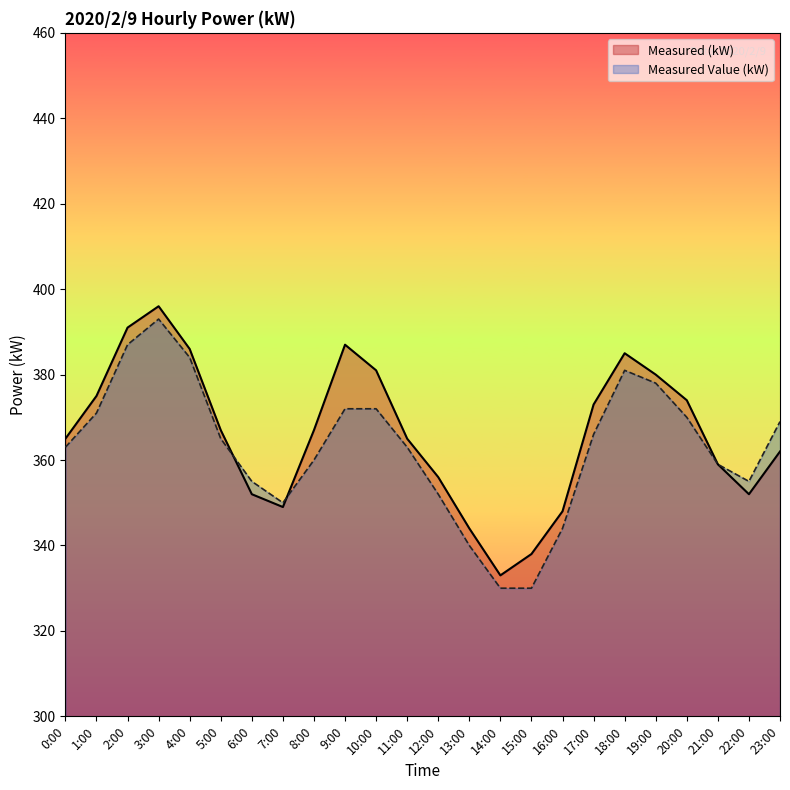

How many data points in Measured (kW) are above 367?

10